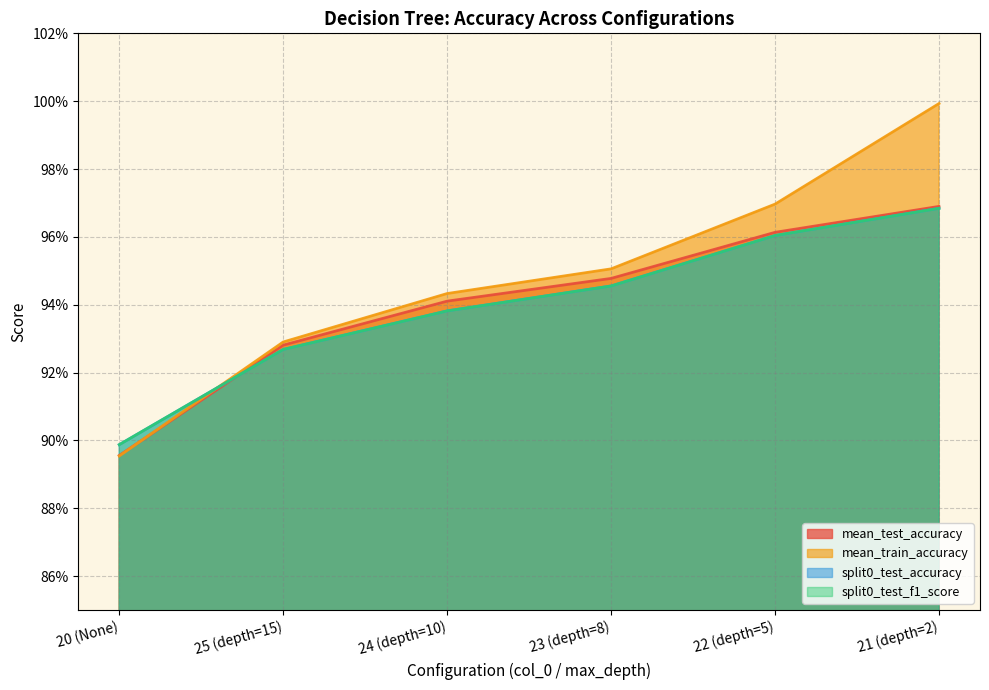

At which label does mean_test_accuracy reach its peak?

21 (depth=2)